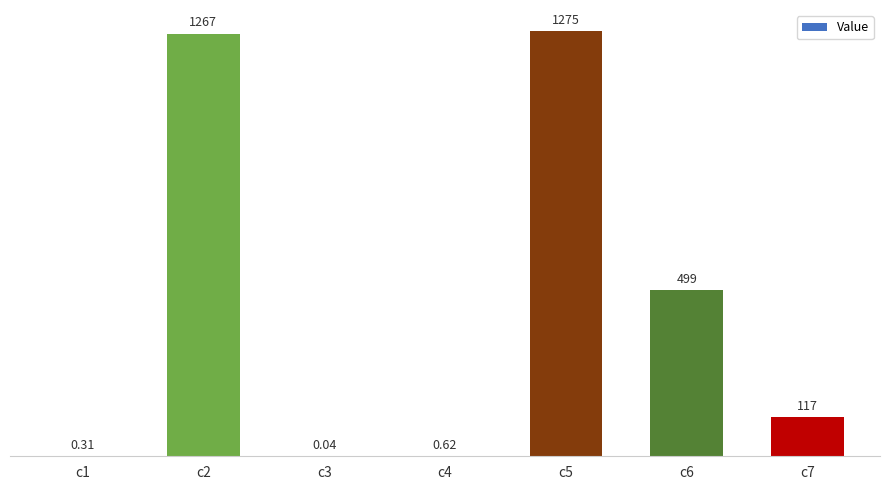

Where is the data nearest to the value 637?

c6